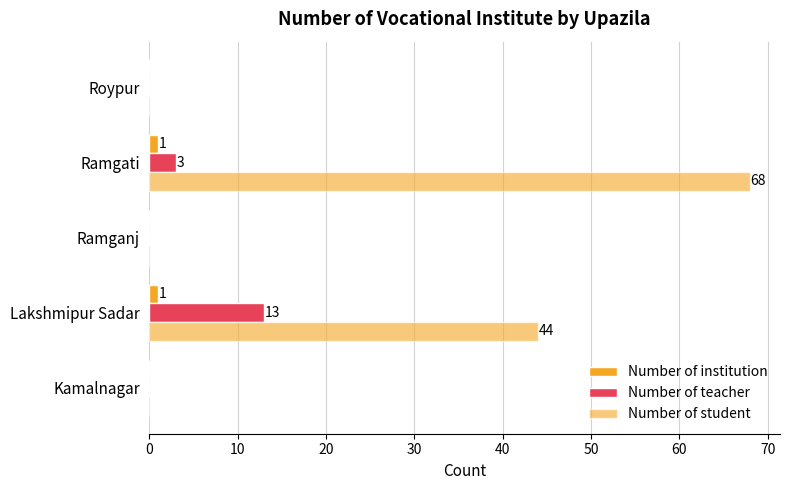

How many distinct data groups are displayed?

3